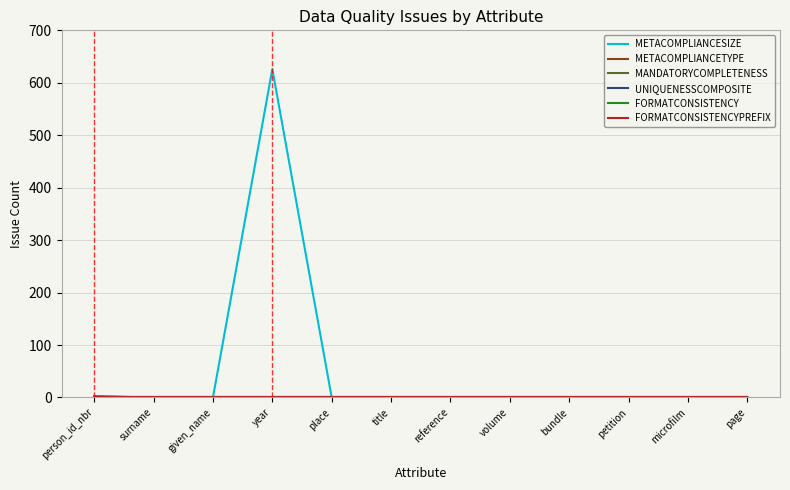

Where is FORMATCONSISTENCYPREFIX nearest to the value 0?

person_id_nbr